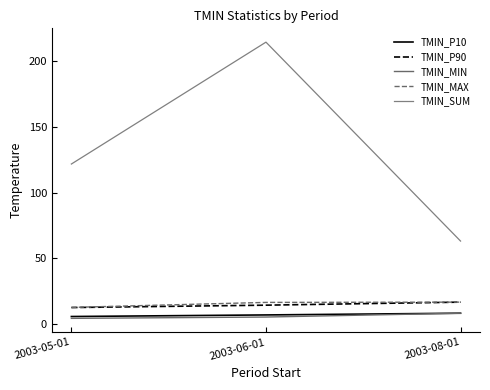

Is this an area chart (filled region under the line)?

No